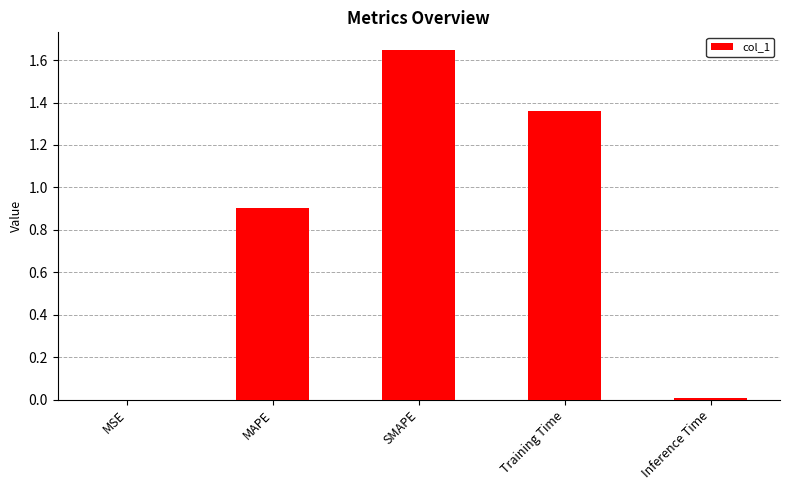

The value at MAPE is 0.9. True or false?

True